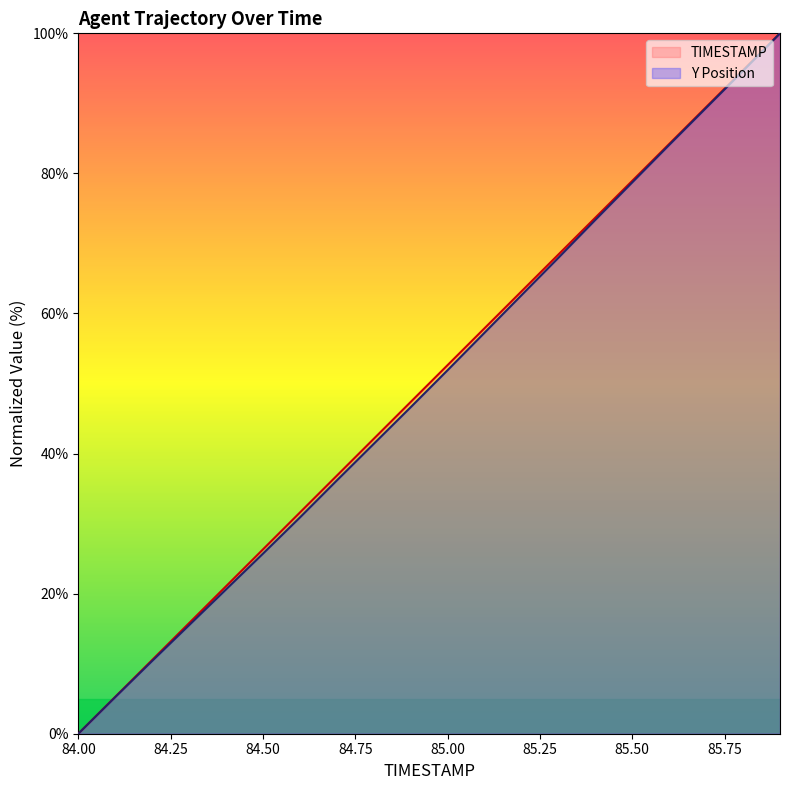

Which series has the largest range (max minus min)?

TIMESTAMP